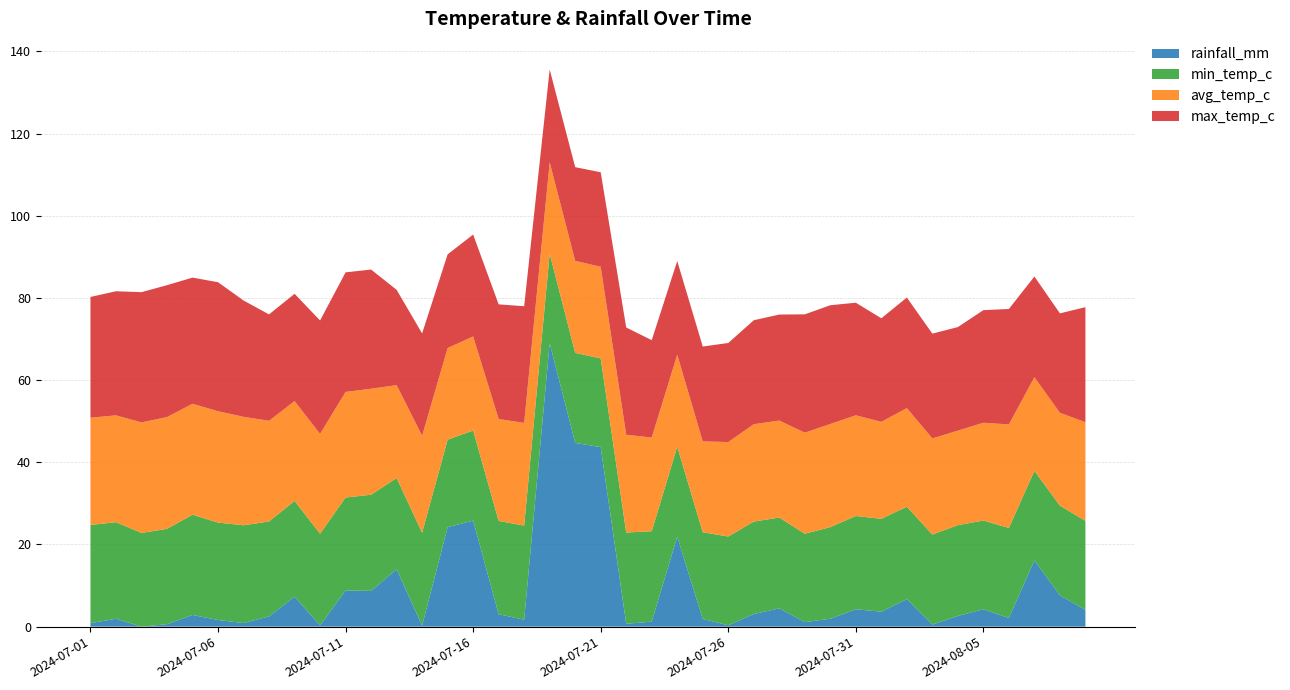

Reading left to right, list all the values displayed in this chart.

rainfall_mm: 0.8	1.9	0.0	0.6	2.8	1.6	0.9	2.5	7.3	0.3	8.8	8.7	14.0	0.3	24.2	25.8	3.0	1.7	69.0	44.7	43.7	0.7	1.2	21.9	1.9	0.3	3.1	4.5	1.1	1.9	4.2	3.6	6.7	0.5	2.6	4.2	2.1	16.1	7.6	4.0
min_temp_c: 23.9	23.5	22.8	23.2	24.4	23.7	23.8	23.1	23.3	22.3	22.6	23.4	22.2	22.6	21.3	21.9	22.7	22.9	21.8	21.9	21.6	22.2	22.0	21.9	21.1	21.6	22.5	22.1	21.5	22.3	22.7	22.6	22.5	21.9	22.1	21.6	21.9	21.8	21.8	21.7
avg_temp_c: 26.1	26.0	26.9	27.2	27.0	27.1	26.4	24.5	24.3	24.3	25.7	25.8	22.6	23.6	22.3	22.9	24.8	25.0	22.2	22.4	22.3	23.8	22.8	22.4	22.1	23.0	23.7	23.6	24.6	25.1	24.5	23.6	24.0	23.4	23.0	23.8	25.2	22.8	22.6	24.0
max_temp_c: 29.4	30.2	31.7	32.1	30.7	31.4	28.3	25.9	26.1	27.6	29.1	29.0	23.2	24.9	22.8	24.8	27.9	28.4	22.6	22.8	23.0	26.1	23.7	22.8	23.1	24.1	25.3	25.8	28.8	28.9	27.4	25.2	26.9	25.5	25.2	27.4	28.1	24.5	24.2	28.0